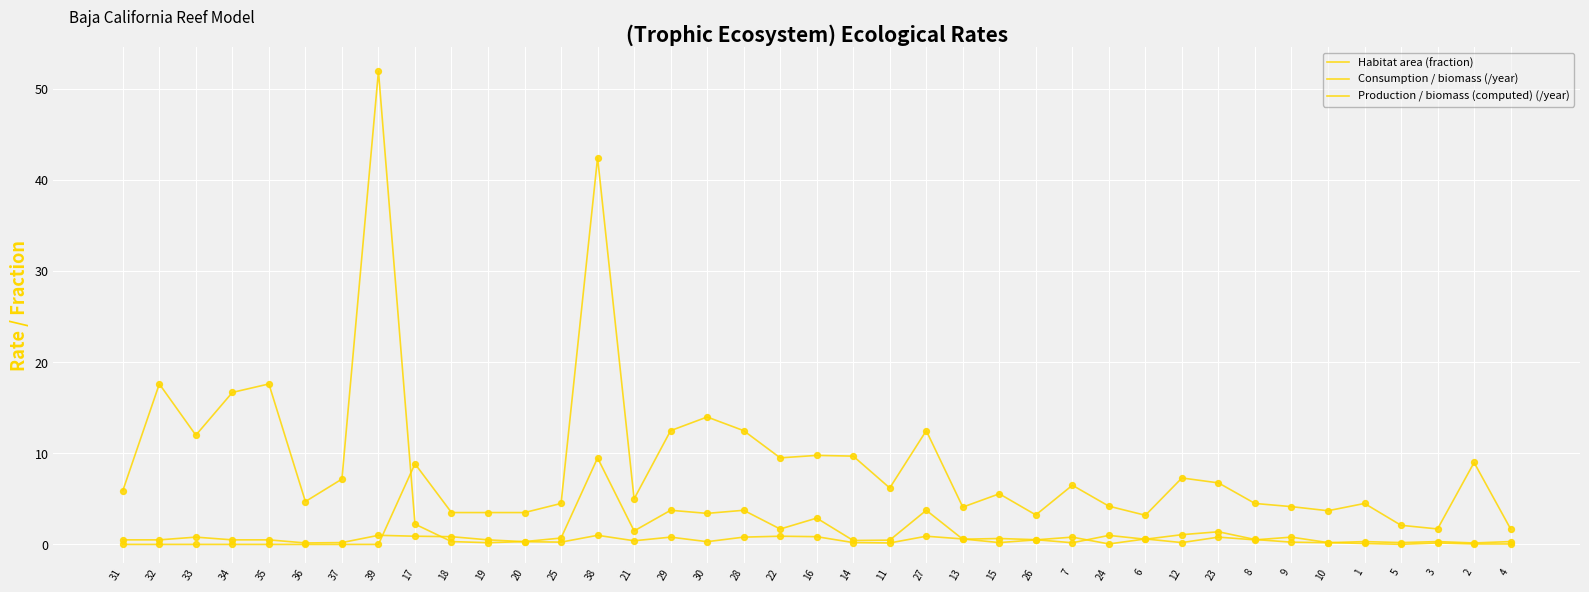

At how many categories does at least one series exceed 12?

9